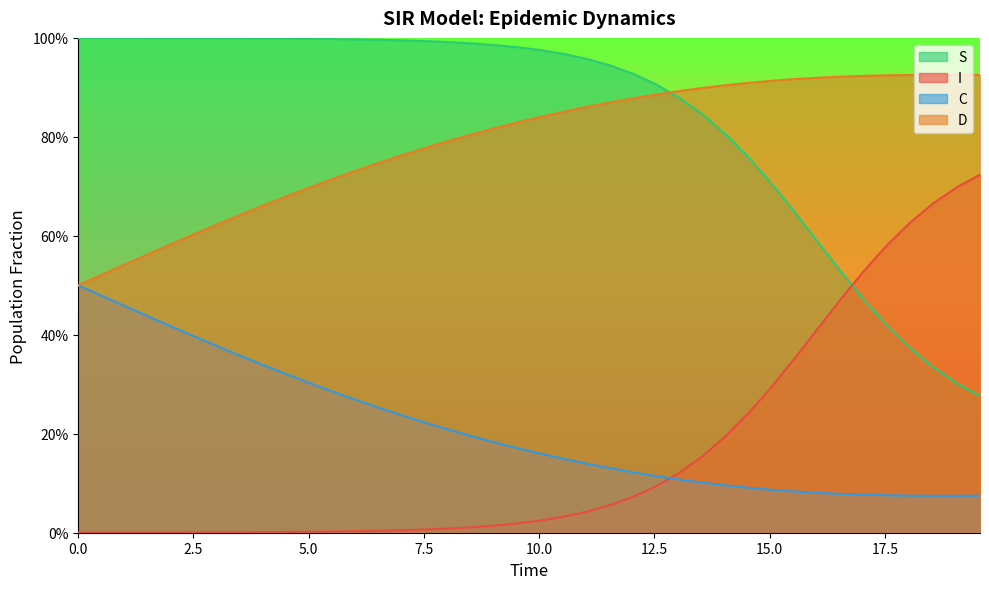

What is the total value across all series at 0.5016722408026756?

2.0